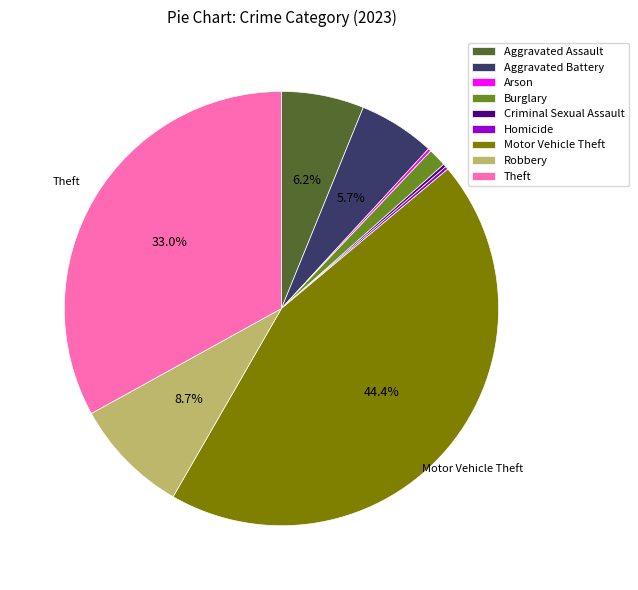

What is the largest slice in the pie chart?

Motor Vehicle Theft